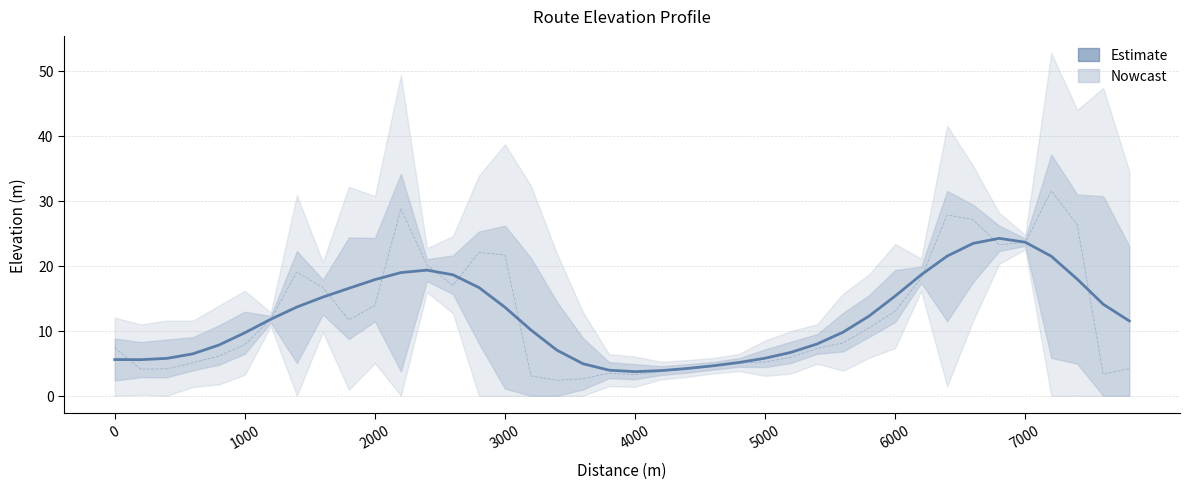

What is the difference between the maximum and minimum values in the Elevation (smoothed) series?

20.5